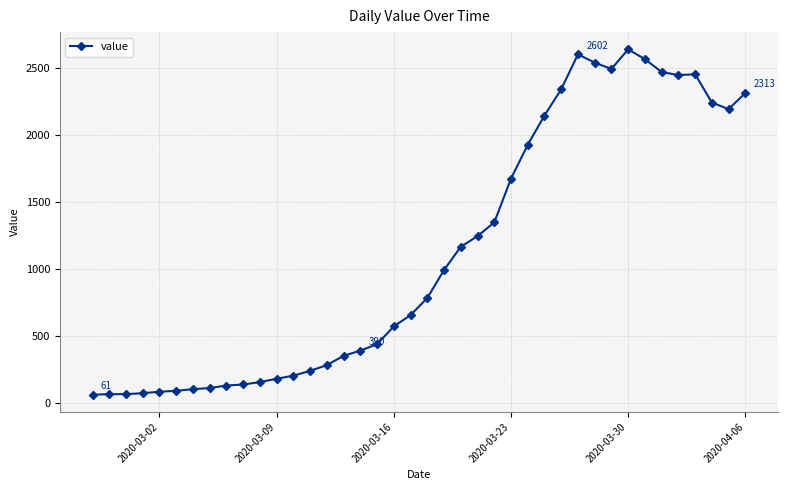

What is the value of the 8th point from the left?

111